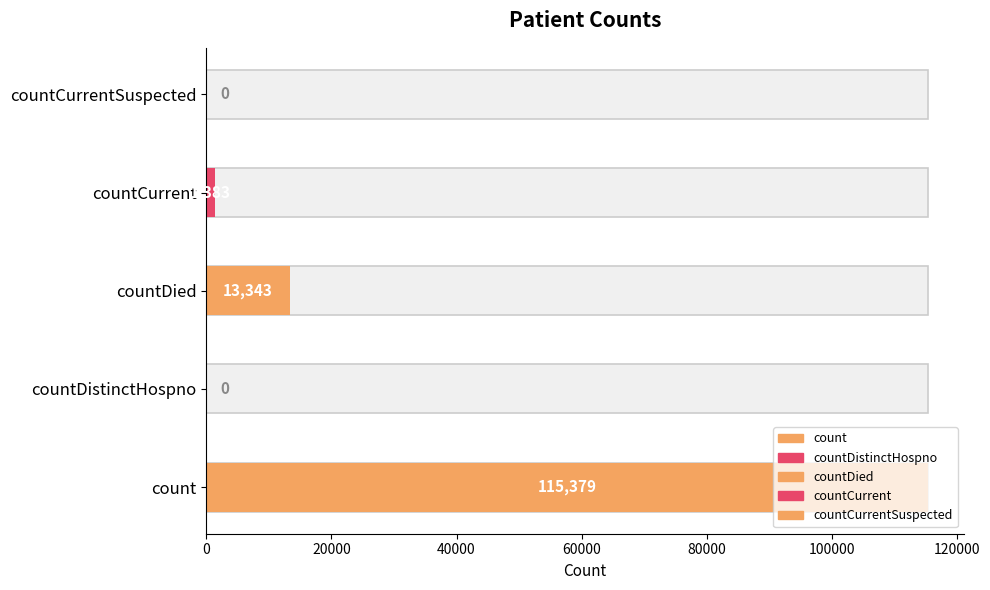

What is the difference between the maximum and second lowest values?

115379